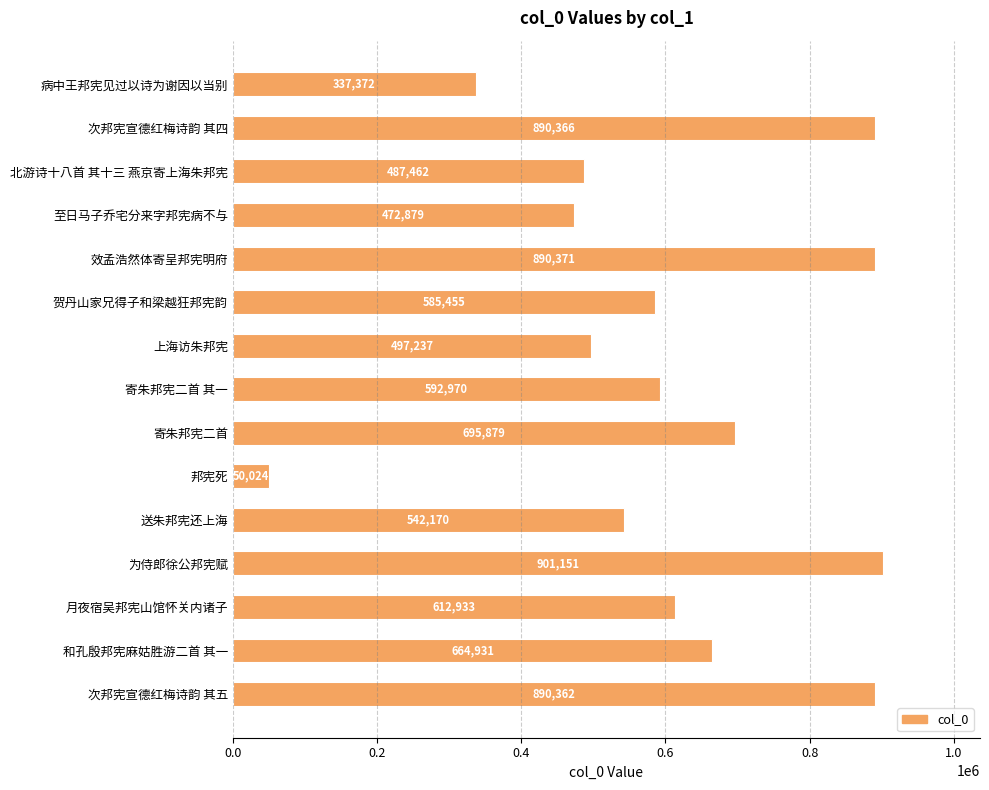

Reading bottom to top, what are all the values shown in this chart?

890362	664931	612933	901151	542170	50024	695879	592970	497237	585455	890371	472879	487462	890366	337372